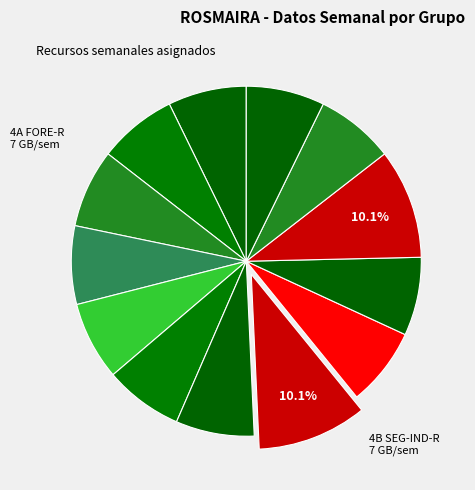

How many slices are in this pie chart?

13